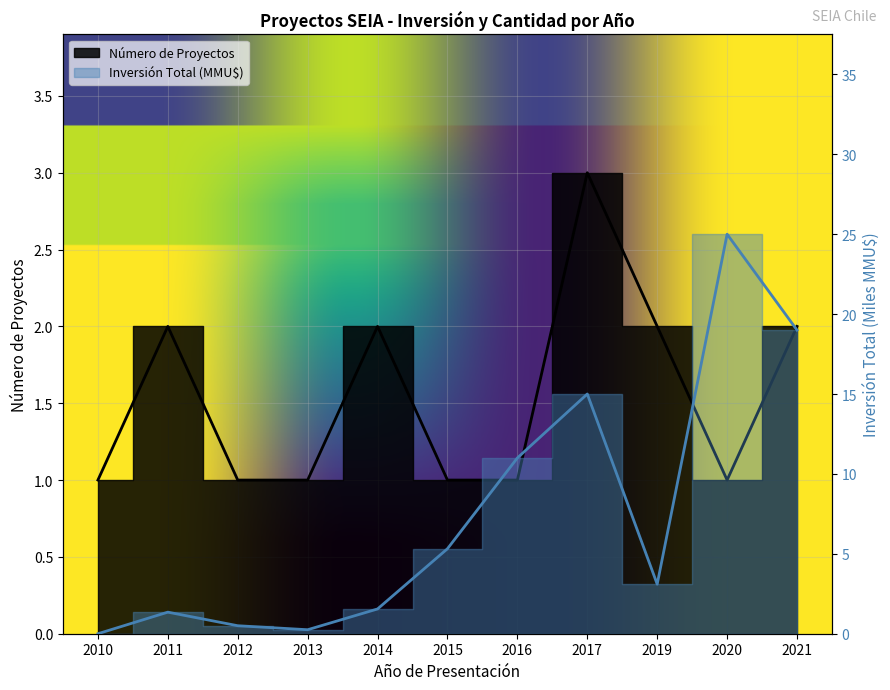

What is the difference between the maximum and second lowest values in the Número de Proyectos series?

2.0